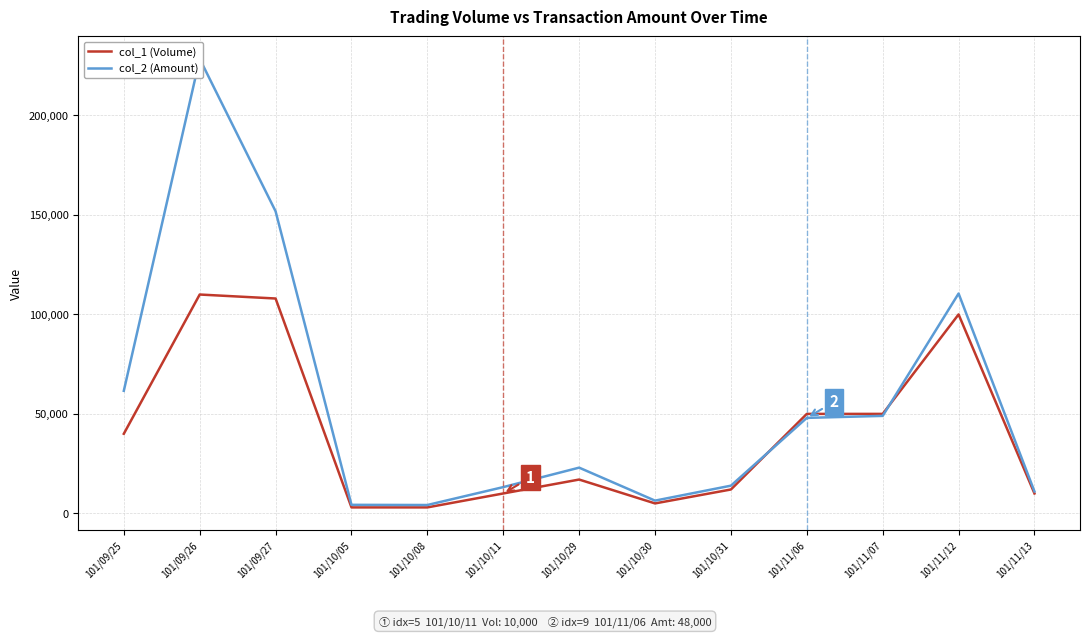

What is the sum of all col_2 (Amount) values?

725410